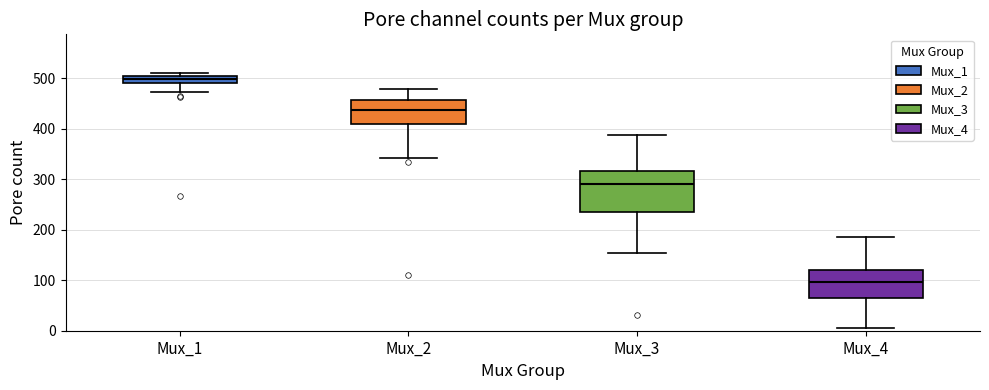

Which box has the highest median line?

Mux_1